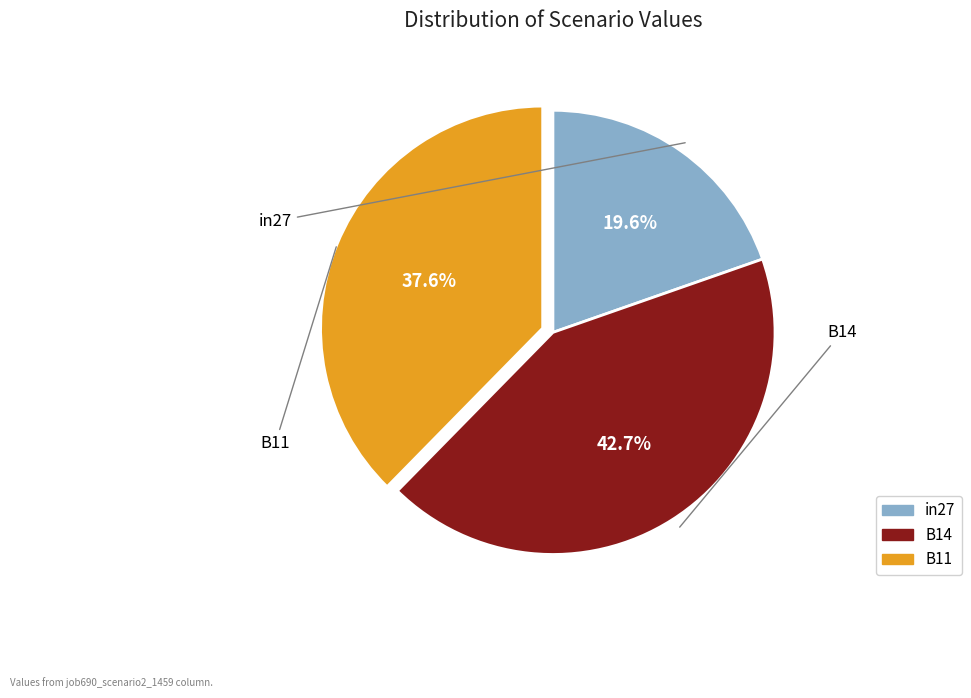

To the nearest percent, what is the combined percentage of B14 and B11?

80%